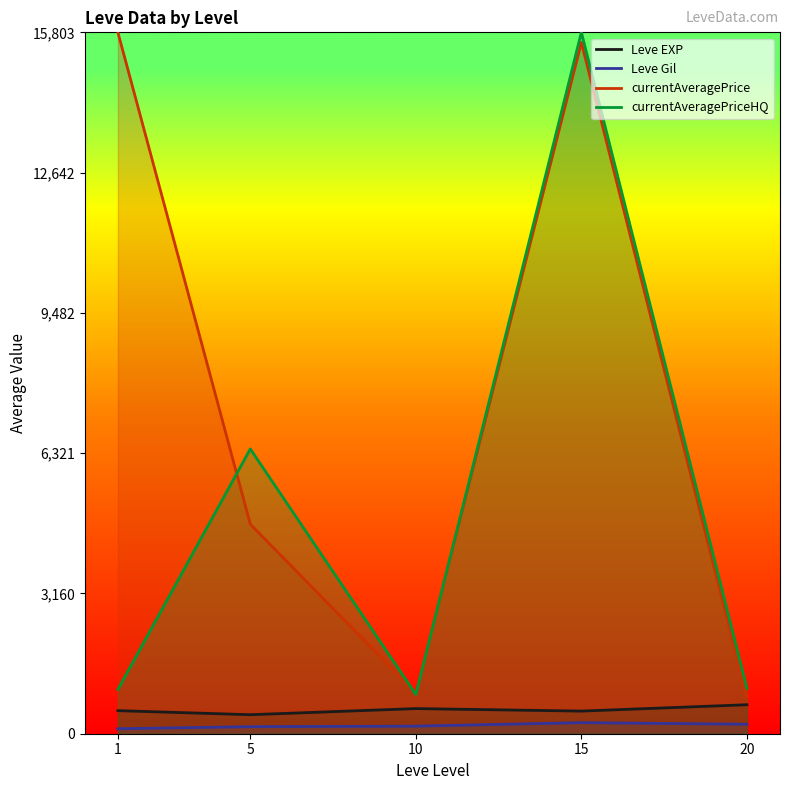

At which label does Leve Gil reach its peak?

15